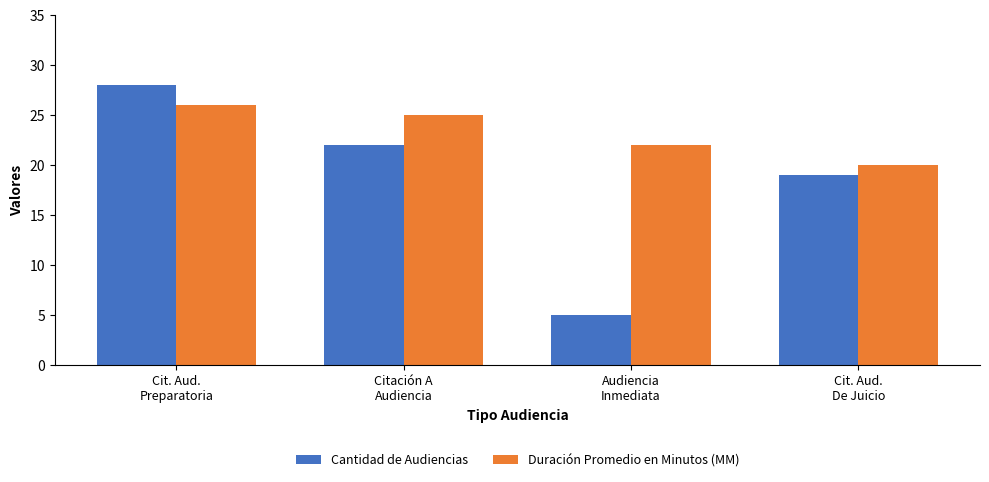

What position from the left is Cit. Aud.
Preparatoria?

1